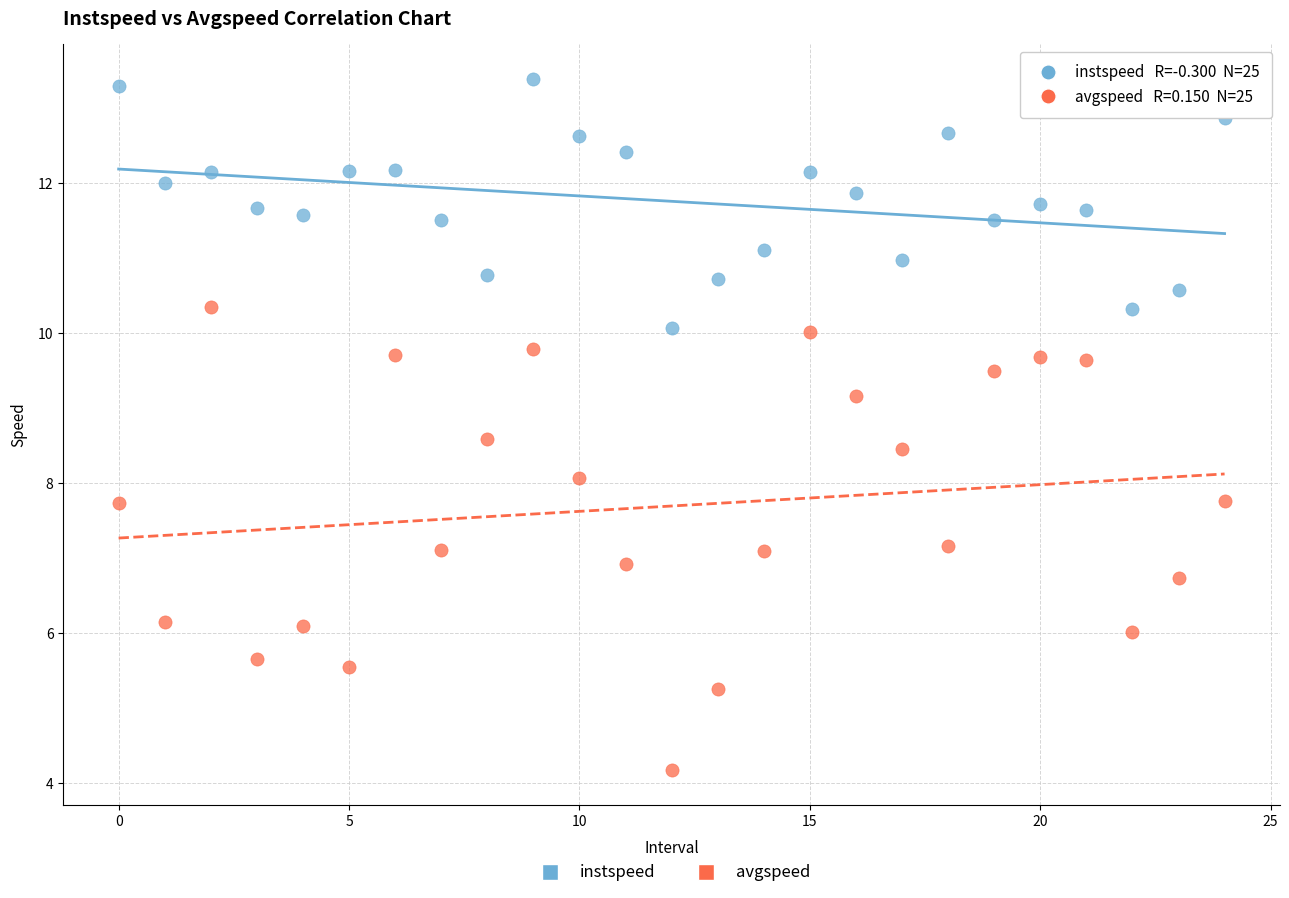

What are all the series names shown in the legend?

instspeed, avgspeed